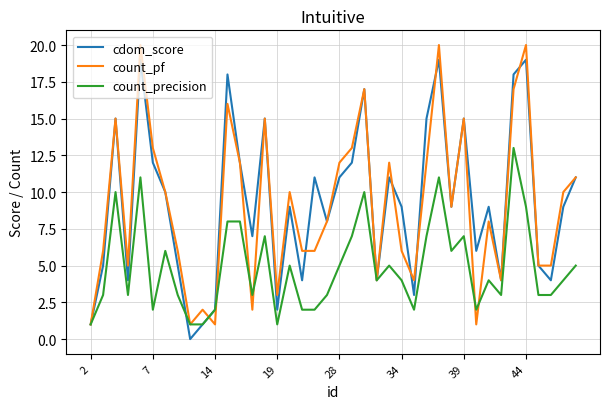

Rank the series by their maximum value, from lowest to highest.

count_precision, cdom_score, count_pf